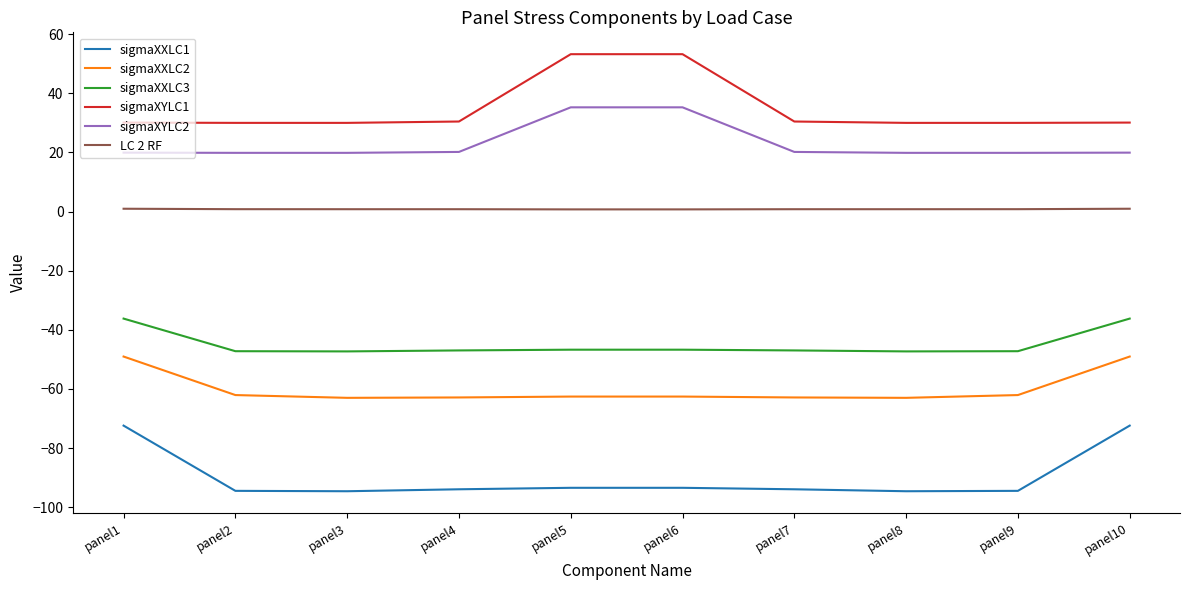

The sigmaXXLC1 series shows -94.0 at panel7. True or false?

True